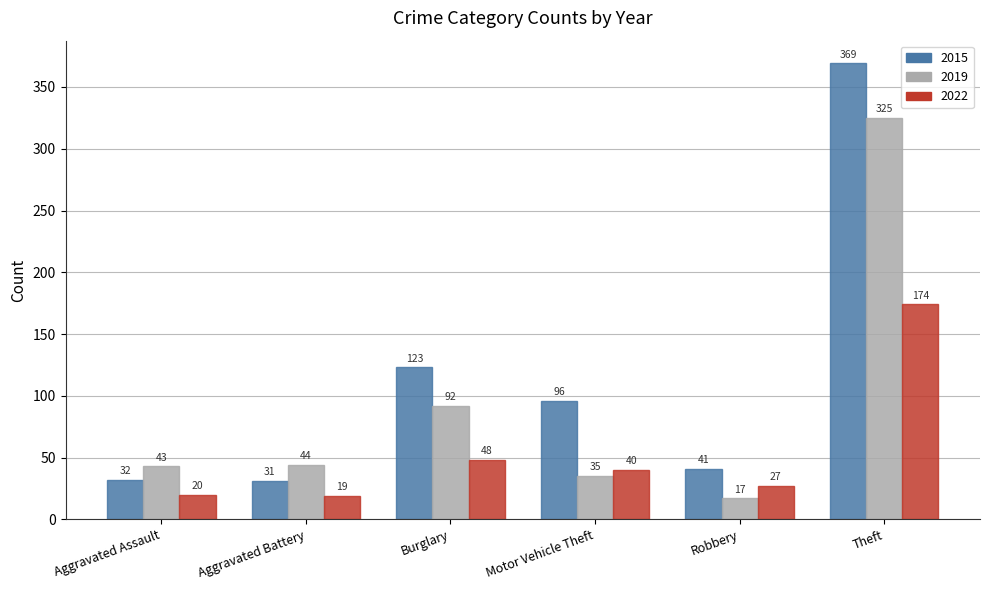

What is the label of the 5th bar from the right?

Aggravated Battery